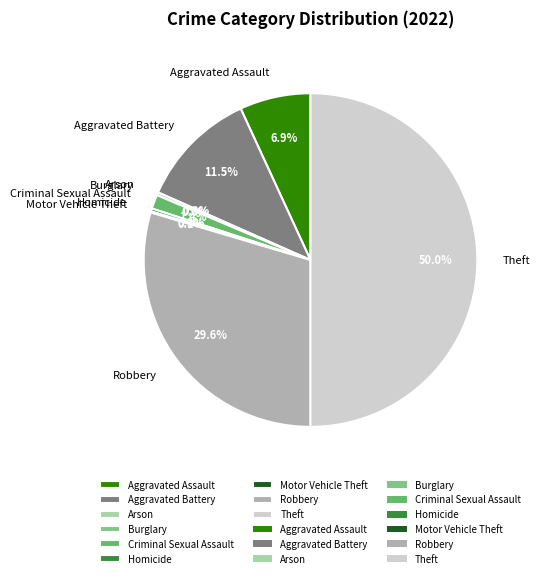

Rank the categories by value from highest to lowest.

Theft, Robbery, Aggravated Battery, Aggravated Assault, Criminal Sexual Assault, Arson, Homicide, Motor Vehicle Theft, Burglary